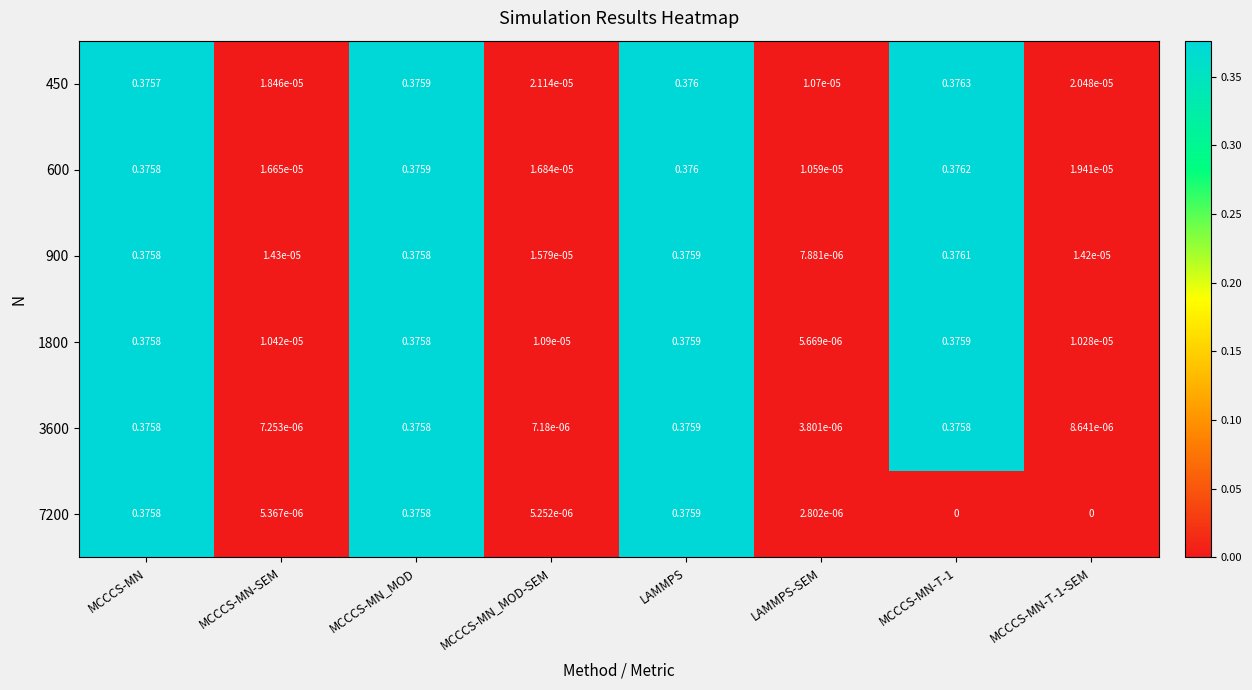

At which category is the sum across all series the highest?

LAMMPS